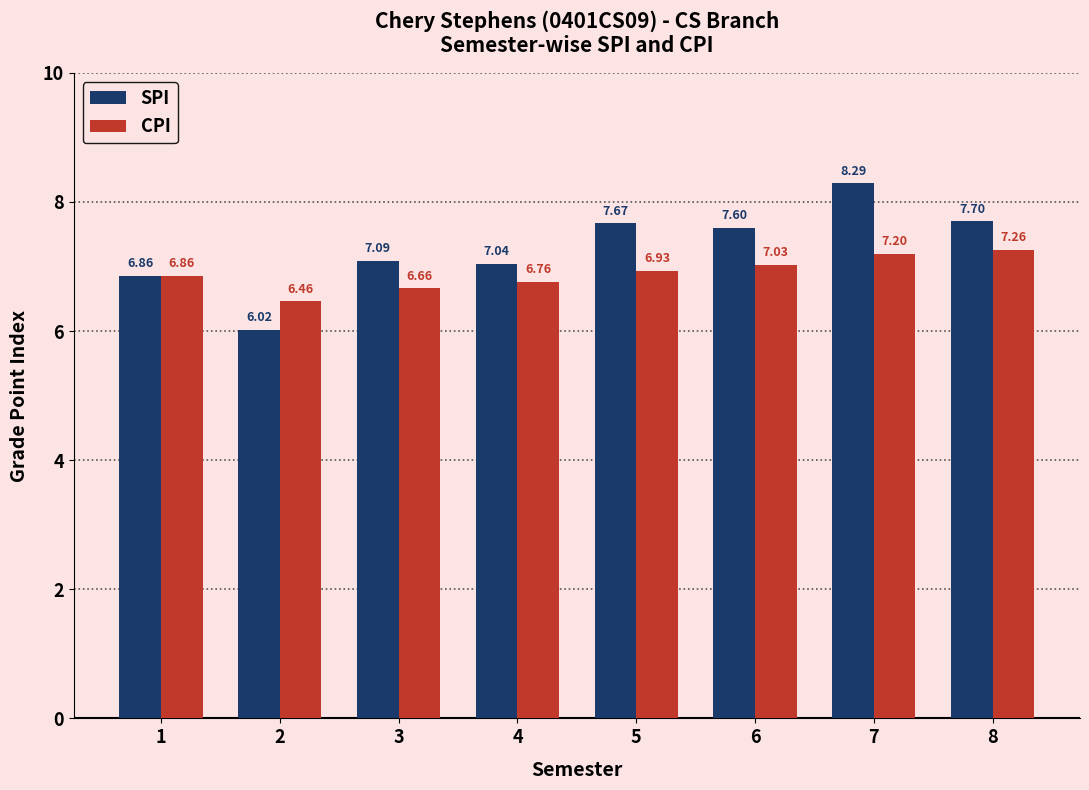

How many bars are there in each group?

2